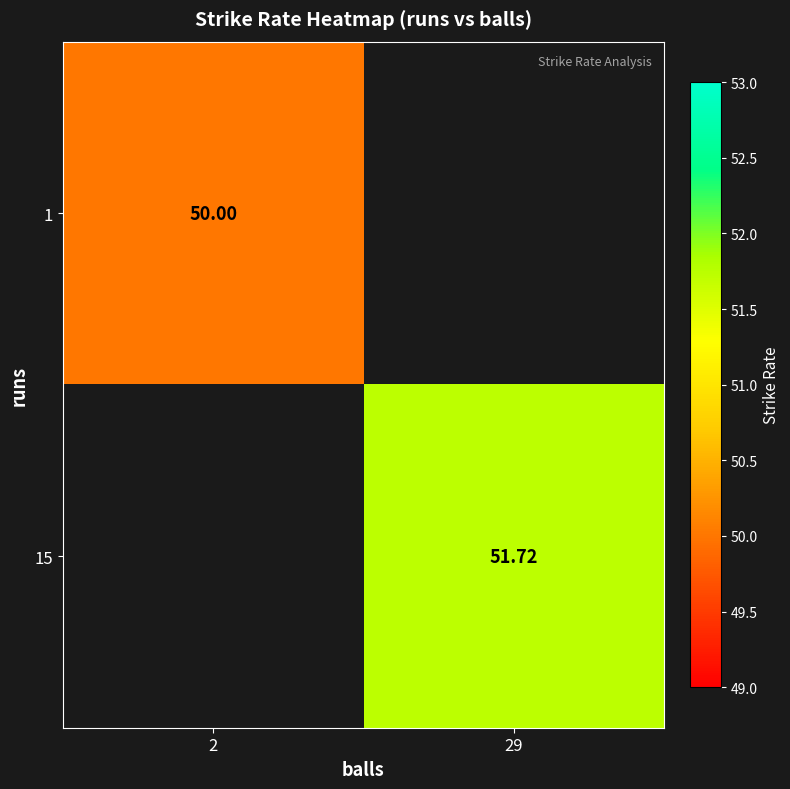

What is the sum of the 15 values at 2 and 29?

51.7